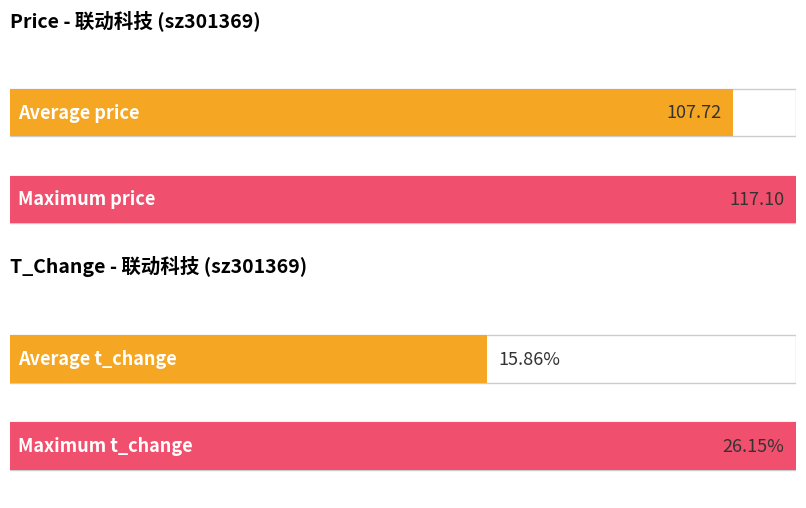

List the series in order of their peak value, highest first.

price, t_change